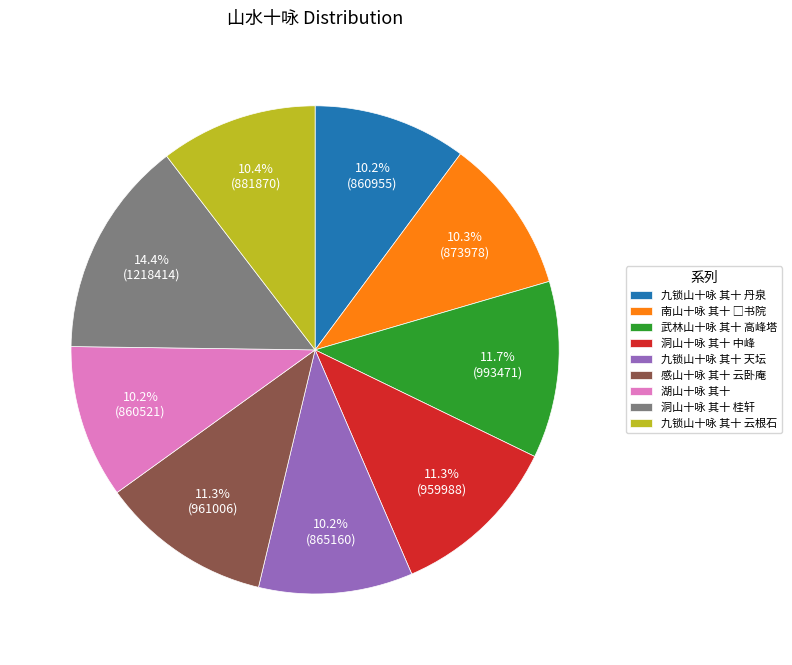

To the nearest percent, what is the combined percentage of 武林山十咏 其十 高峰塔 and 感山十咏 其十 云卧庵?

23%